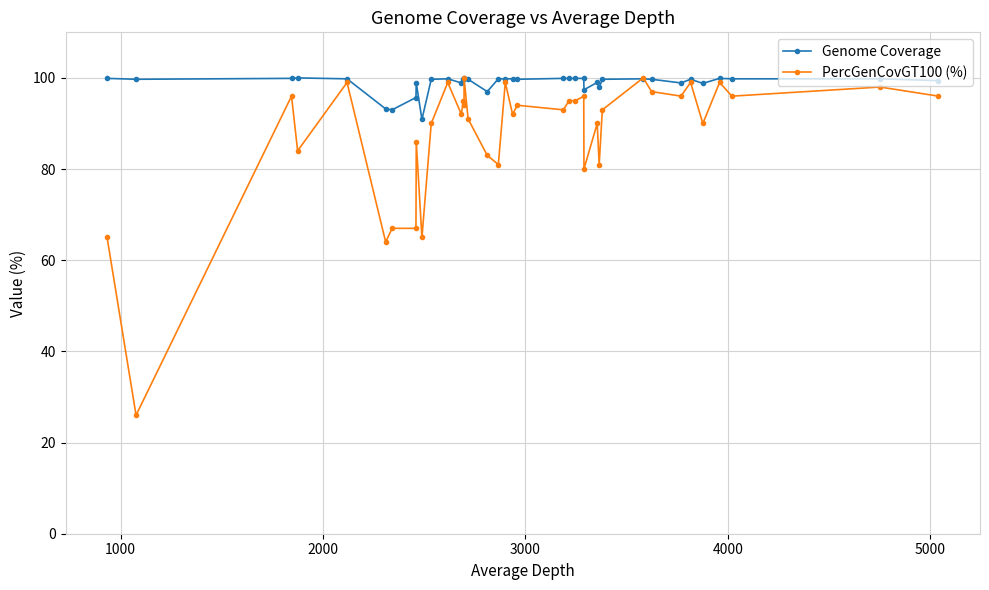

What is the greatest value displayed?

100.0